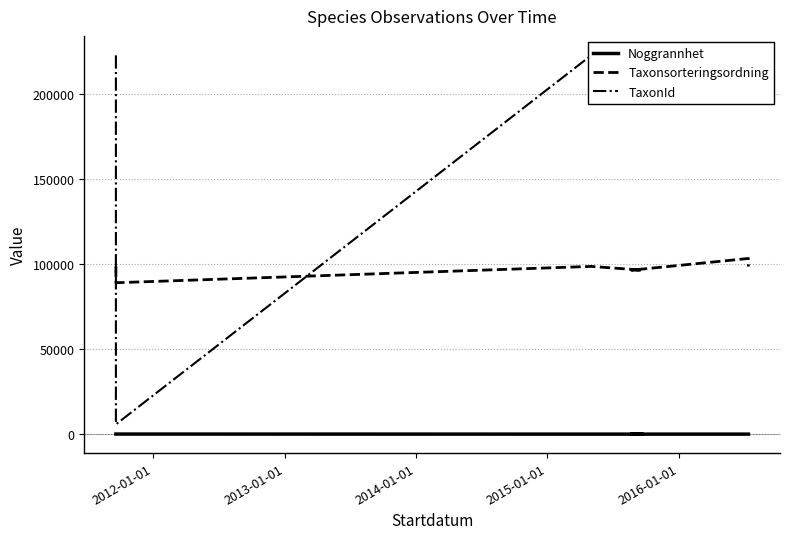

What is the average value of the Noggrannhet series?

22